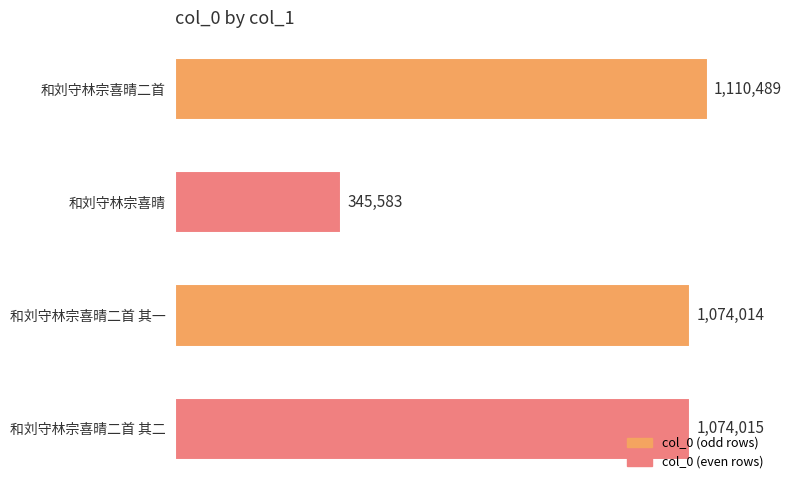

Reading top to bottom, what are all the values shown in this chart?

1110489	345583	1074014	1074015